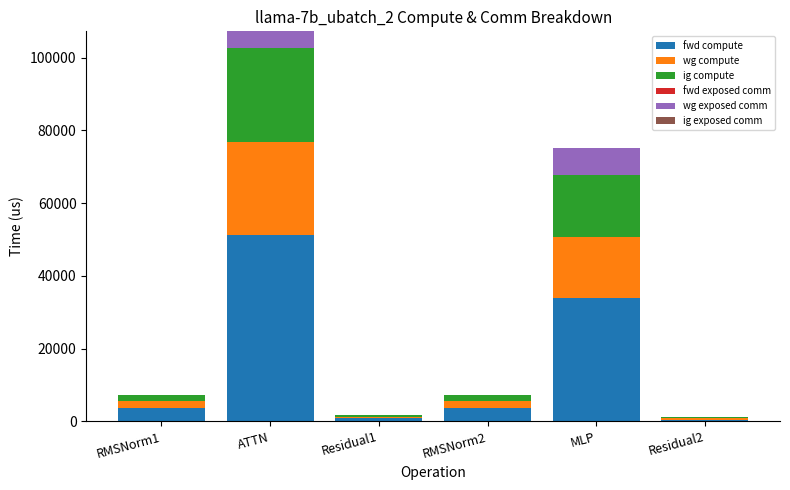

At which category is the sum across all series the highest?

ATTN